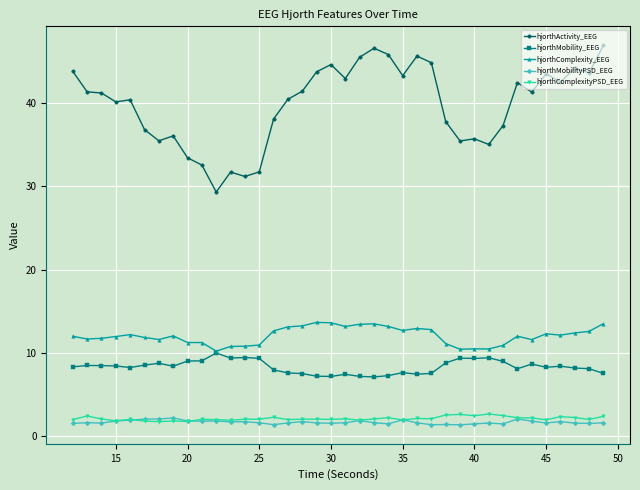

True or false: hjorthActivity_EEG has more than 1 interior local peaks.

True